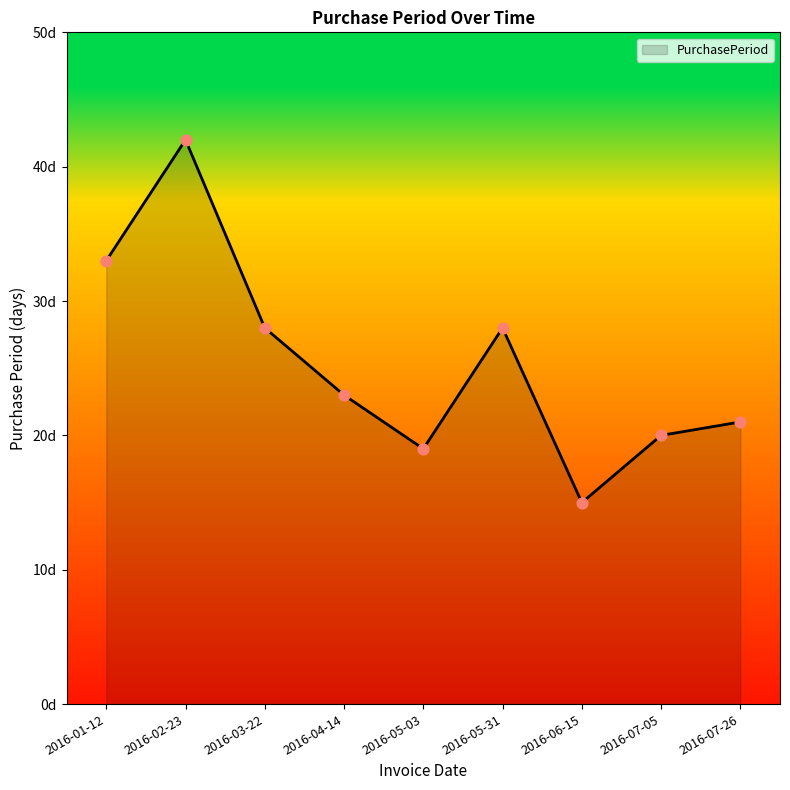

What is the change in value from 2016-05-03 to 2016-06-15?

-4